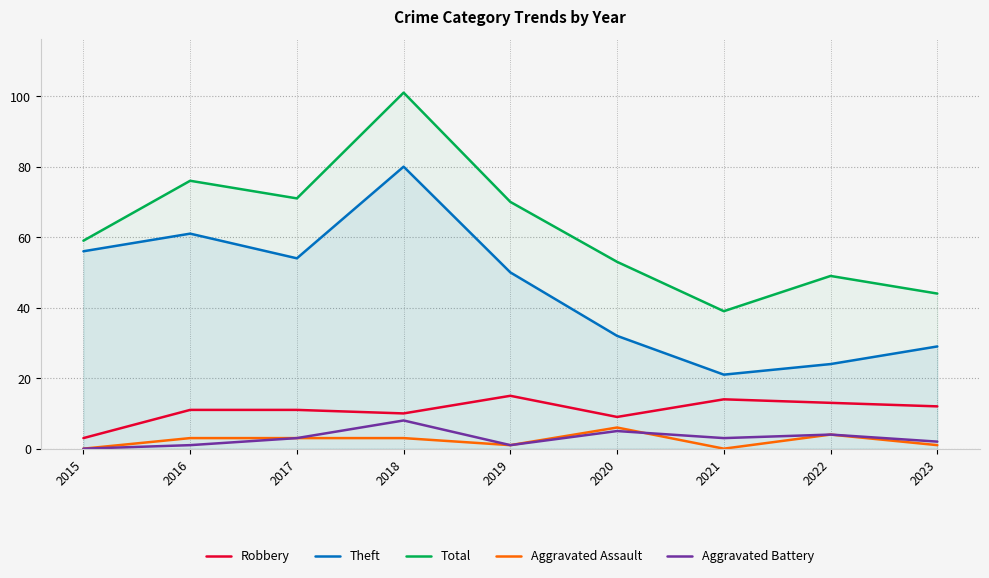

Is this an area chart (filled region under the line)?

No